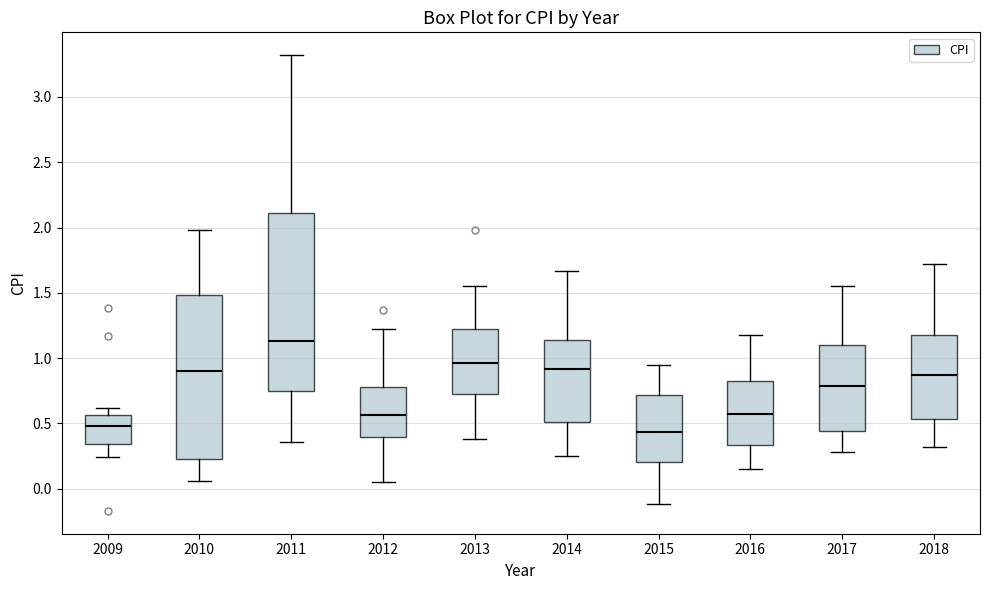

Comparing the boxes themselves (not the whiskers), which one is the tallest?

2011